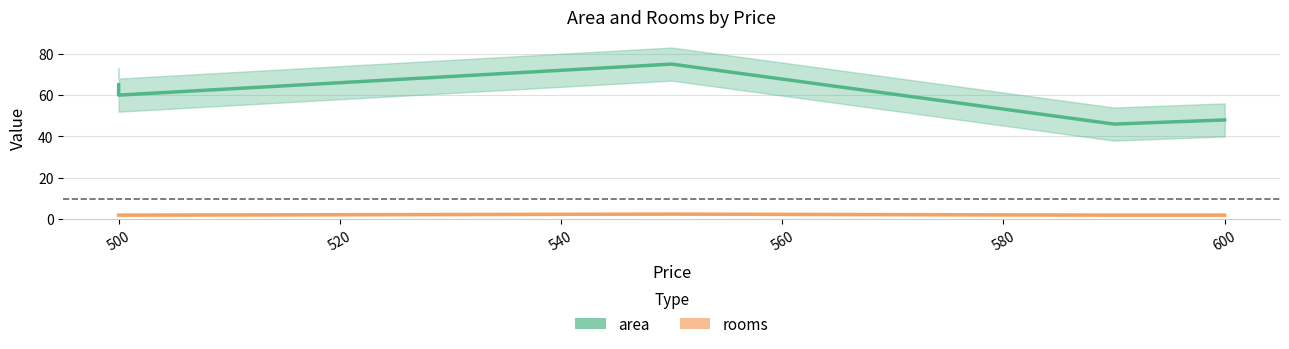

Which series changed the most between 500 and 540?

area